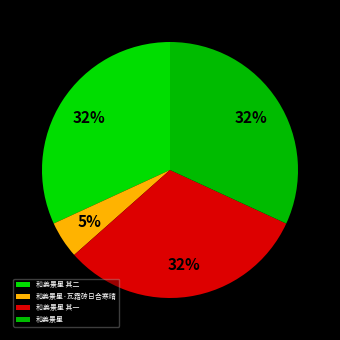

Approximately how many times larger is the value at 和姜景星 其一 compared to 和姜景星·瓦霜砖日合寒晴?

6.8